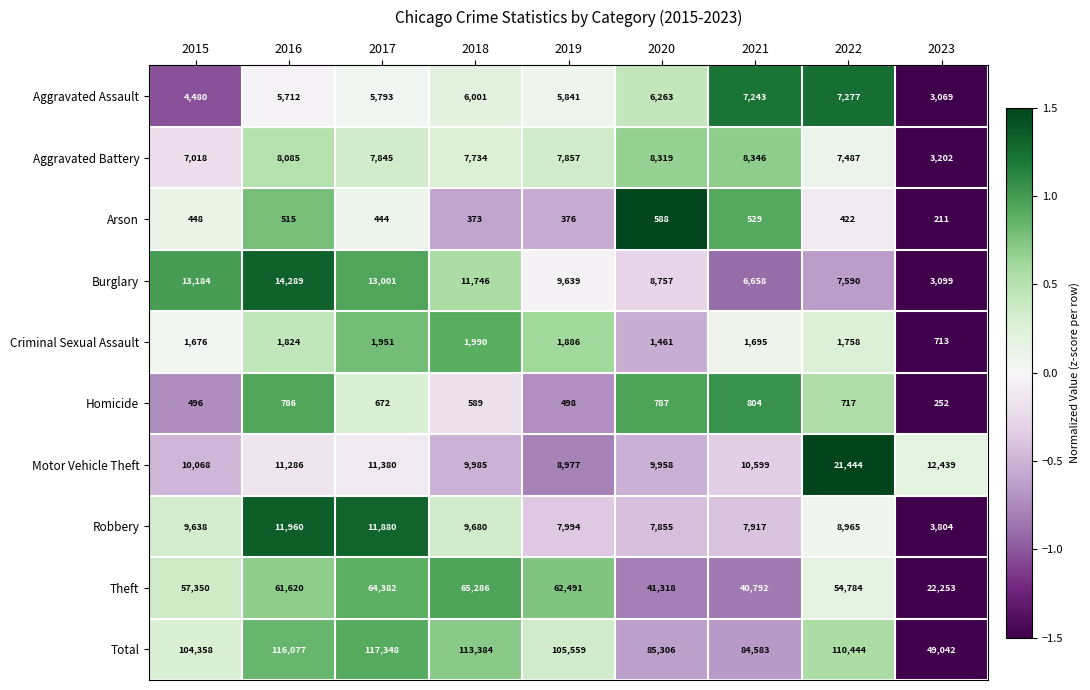

At which label is Arson closest to 399?

2019